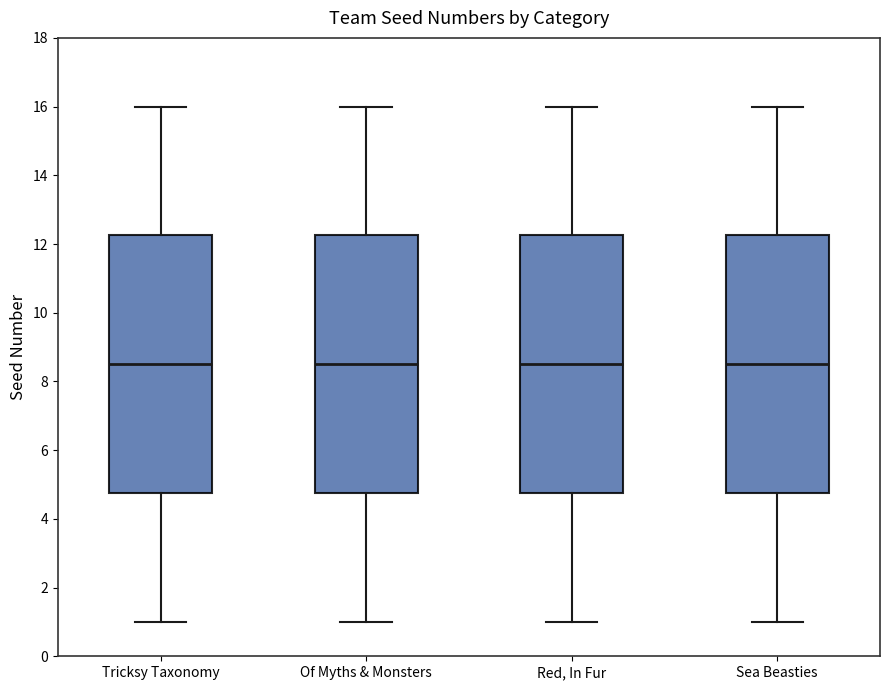

Where is the upper edge of the box for Tricksy Taxonomy on the y-axis? The values are not printed on the chart, so give them approximately, as read against the axis.

12.2